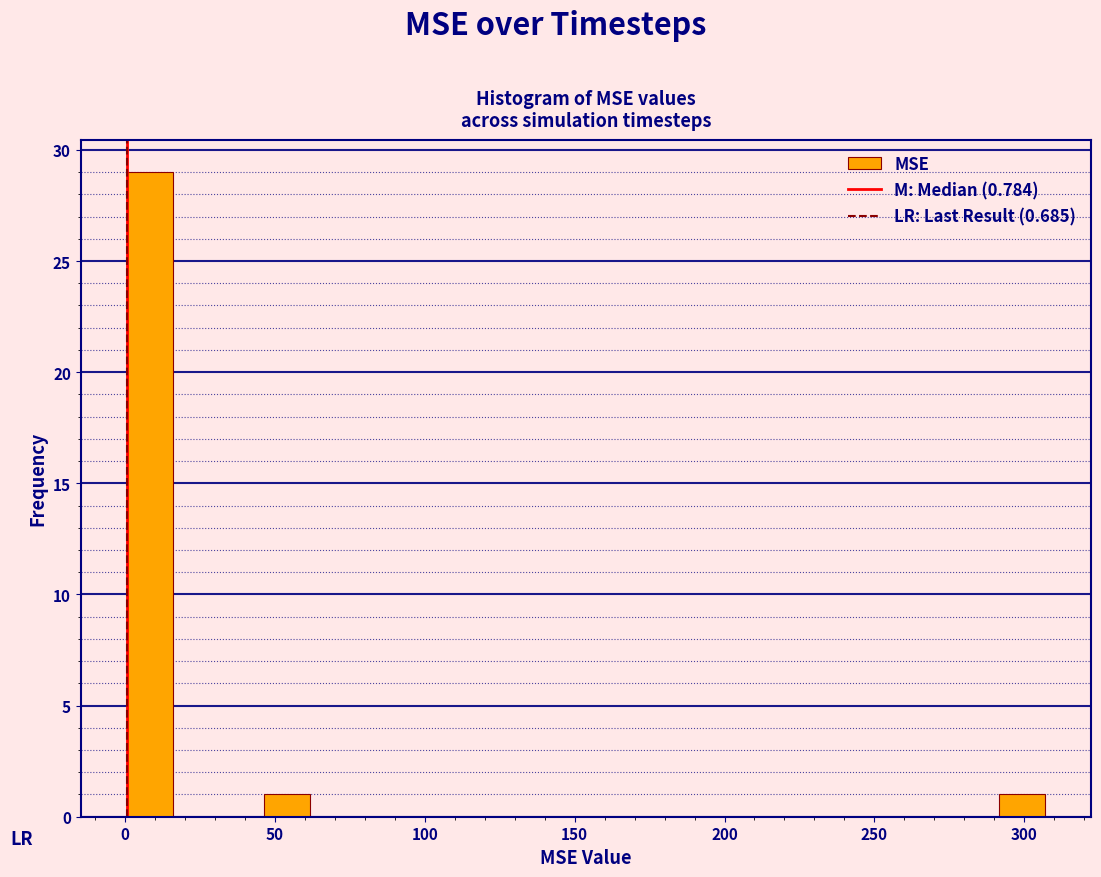

Read against the x-axis, roughly where is the centre of the tallest bar?

10